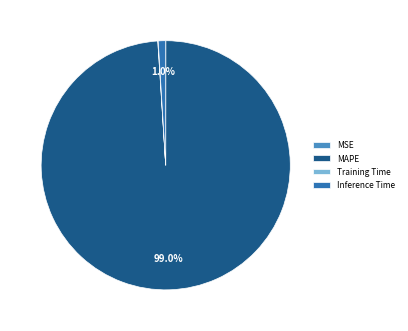

Does MAPE account for over 50% of the chart?

Yes